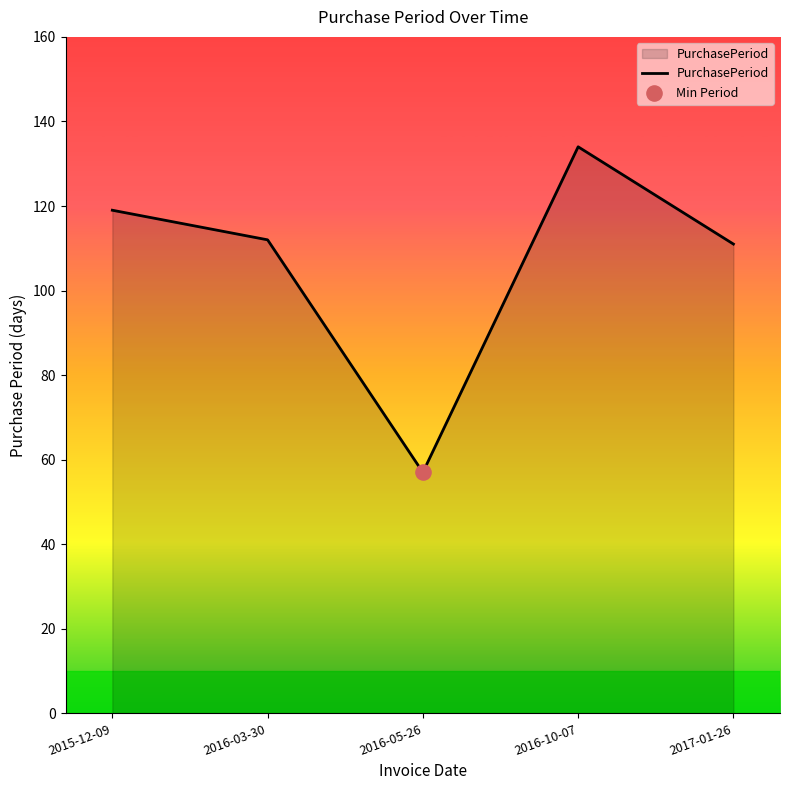

Between 2015-12-09 and 2016-03-30, which is larger?

2015-12-09